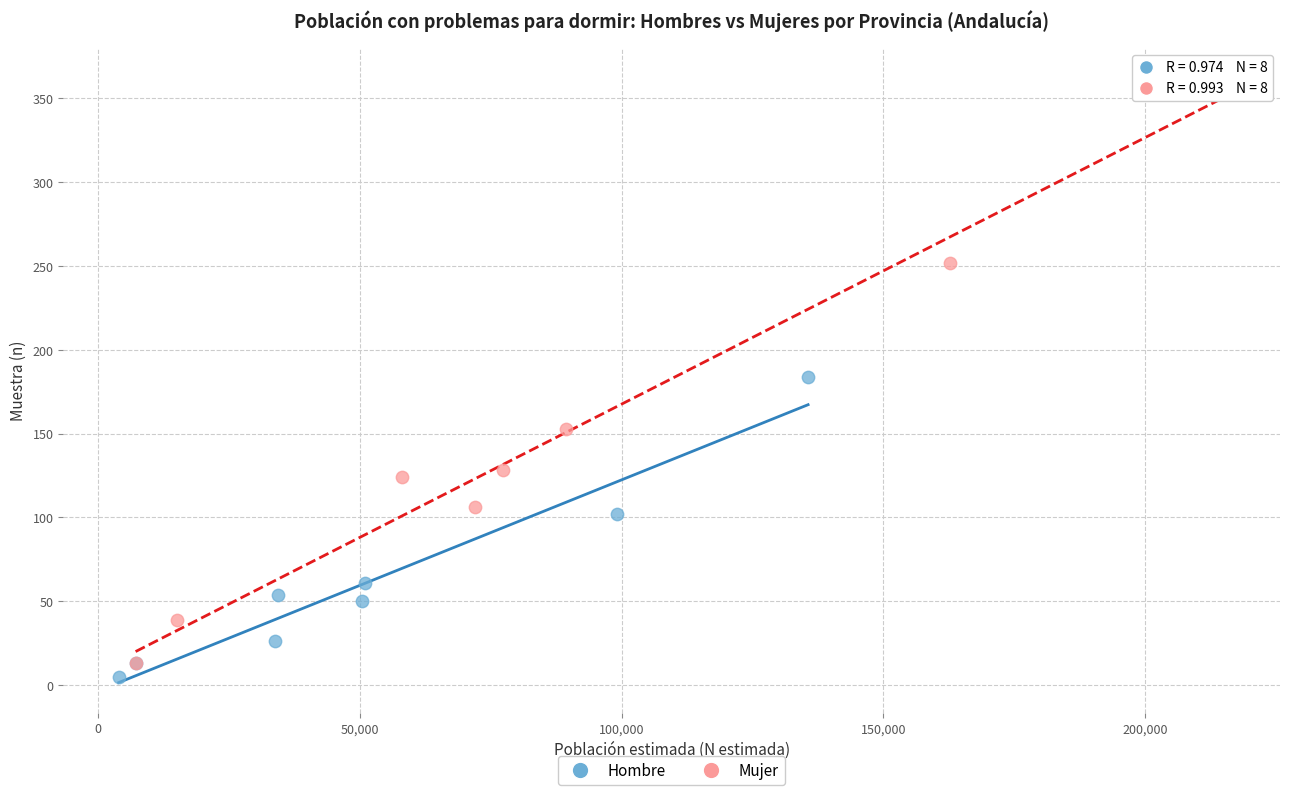

Which series has the largest Y range (max minus min)?

Mujer